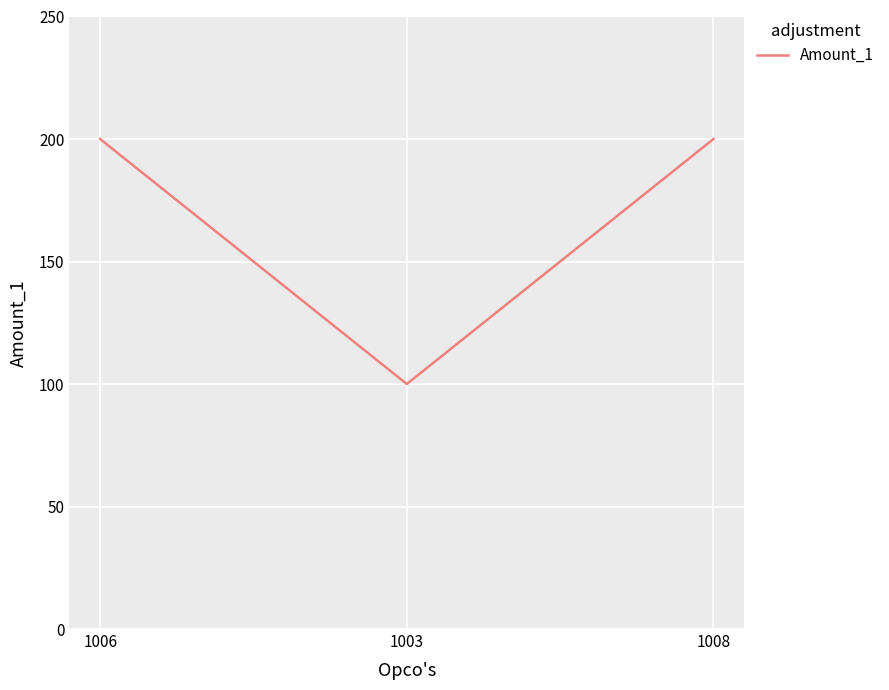

What is the greatest value displayed?

200